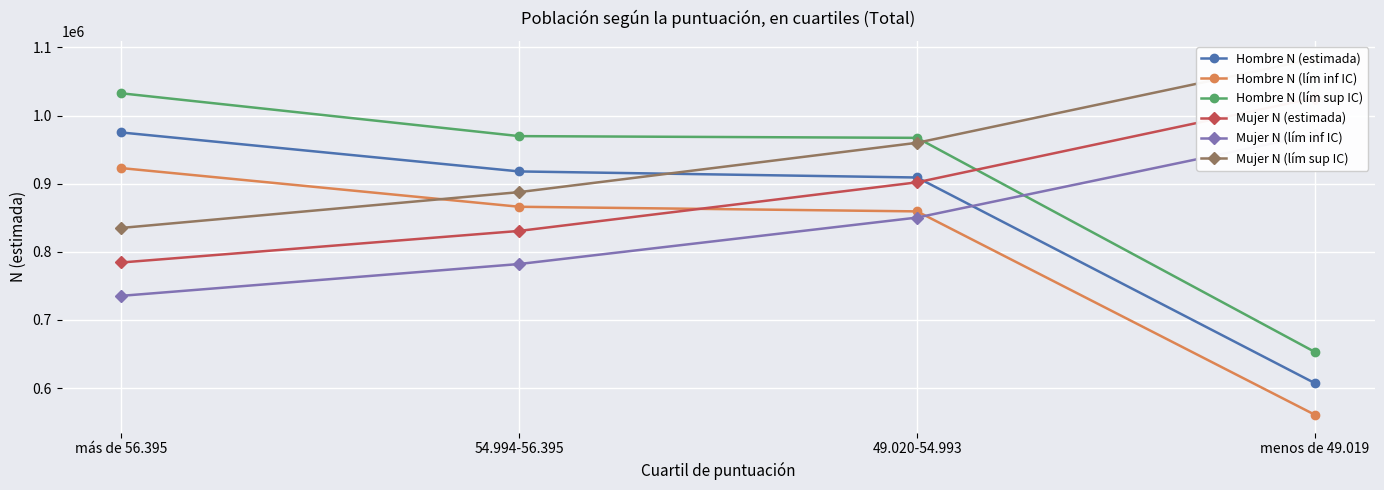

True or false: Mujer N (estimada) has more than 2 points higher than both neighbors.

False